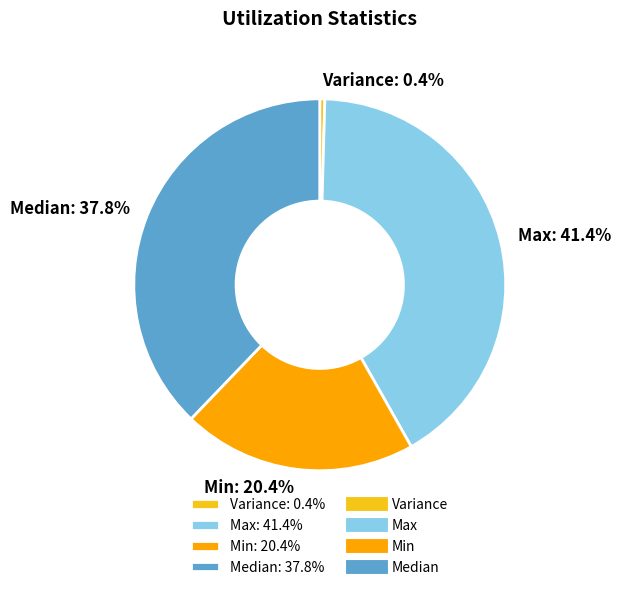

Is Max the majority of the pie?

No